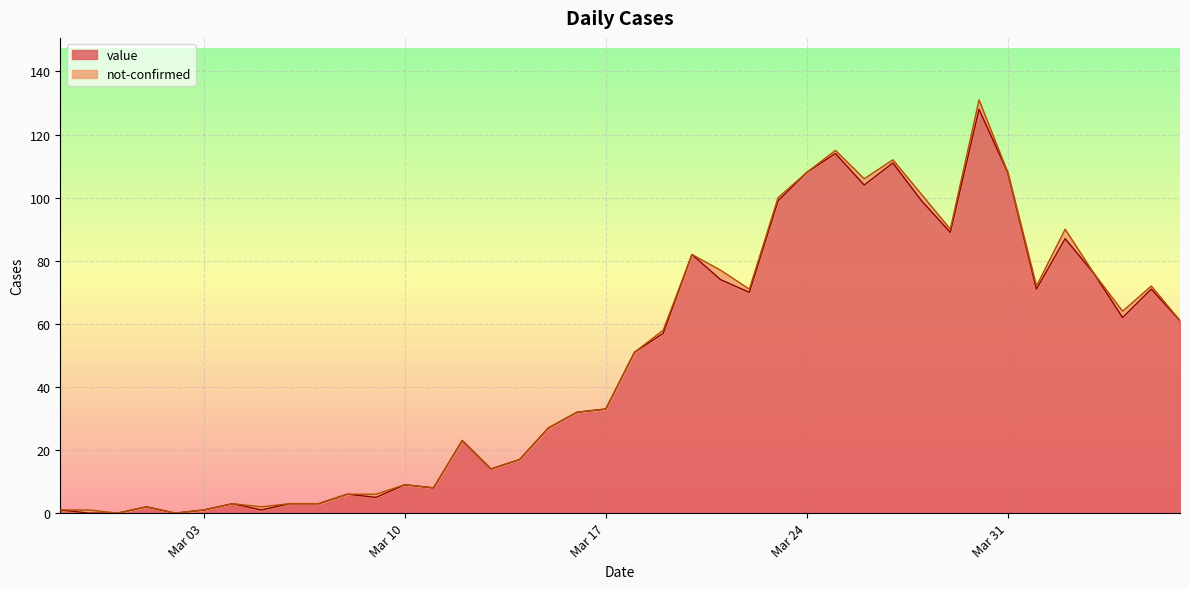

What is the maximum value for value?

128